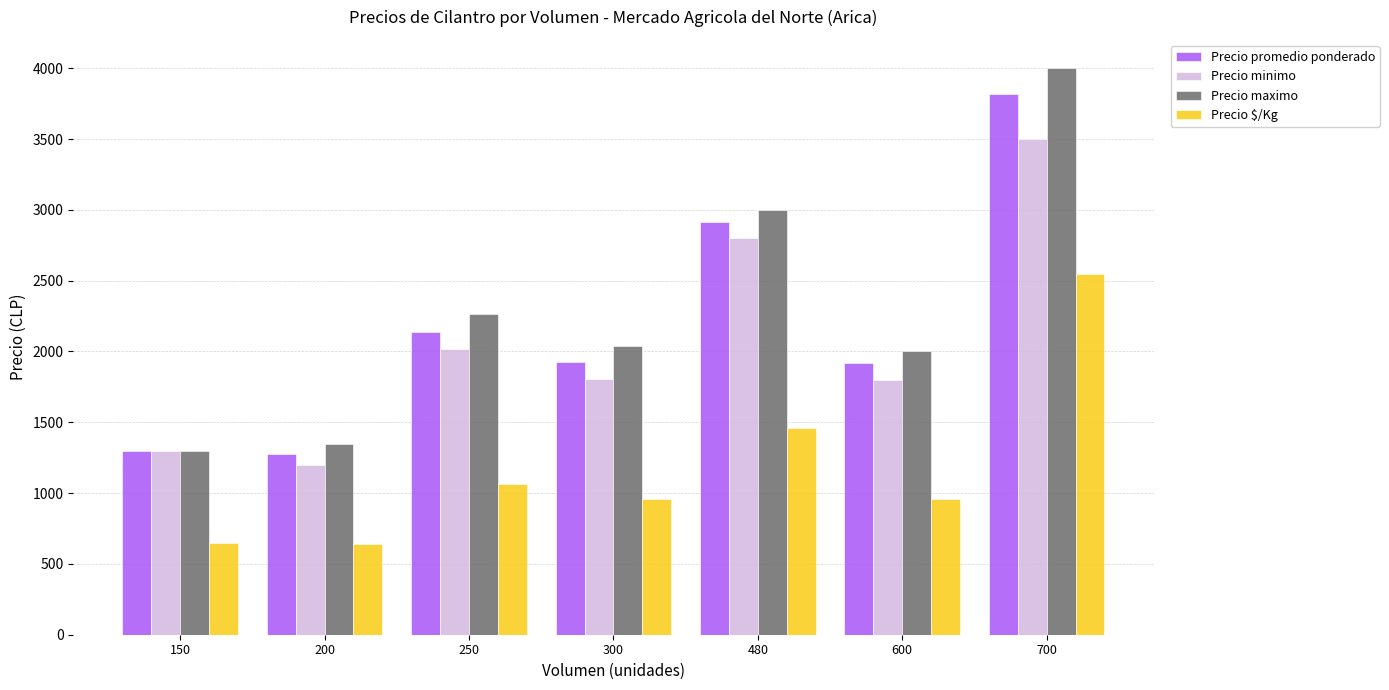

True or false: Precio minimo has a value of 1805.9 at 150.

False